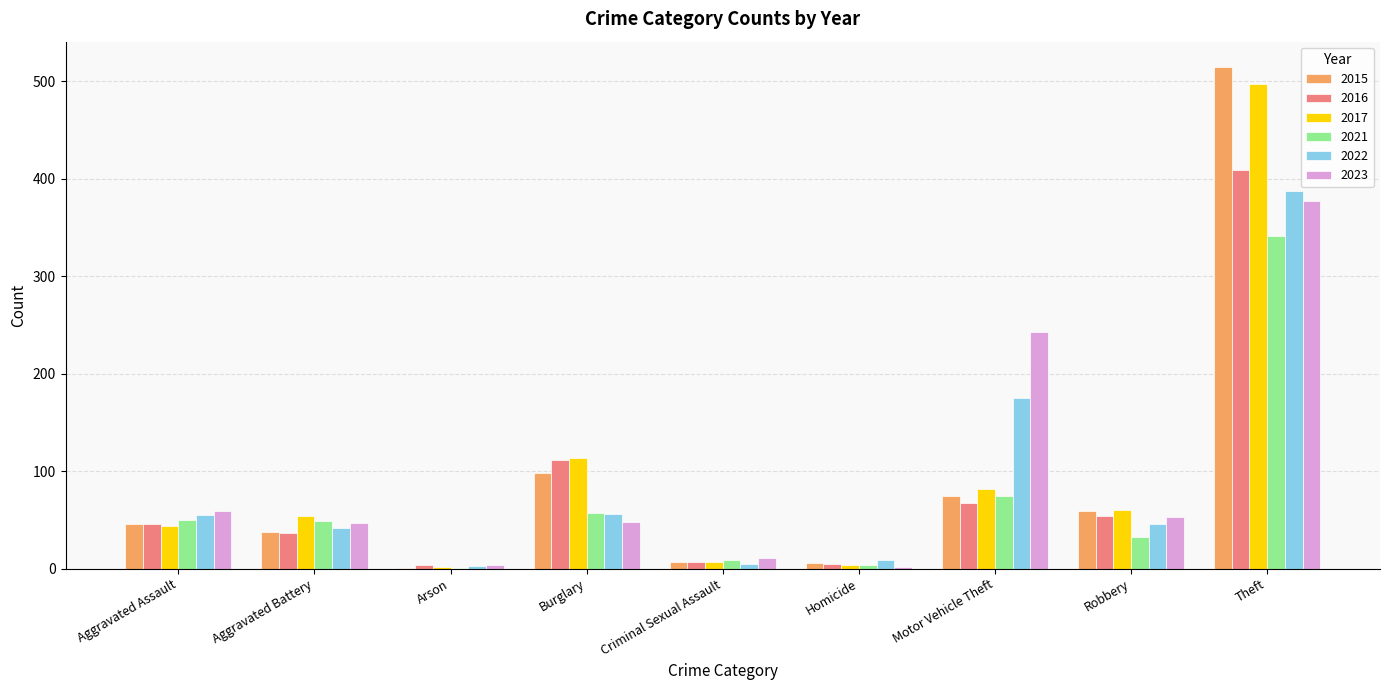

What is the maximum value for 2017?

497